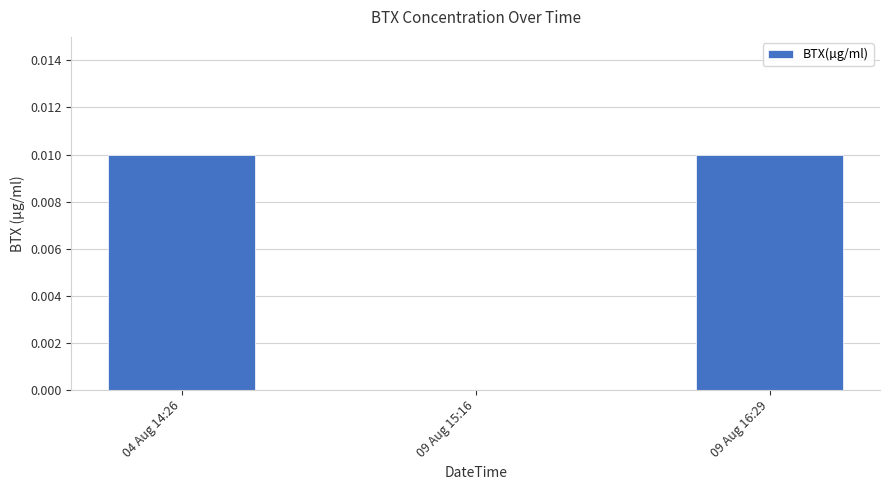

The chart shows a value of 0.0 at 09 Aug 15:16. True or false?

True